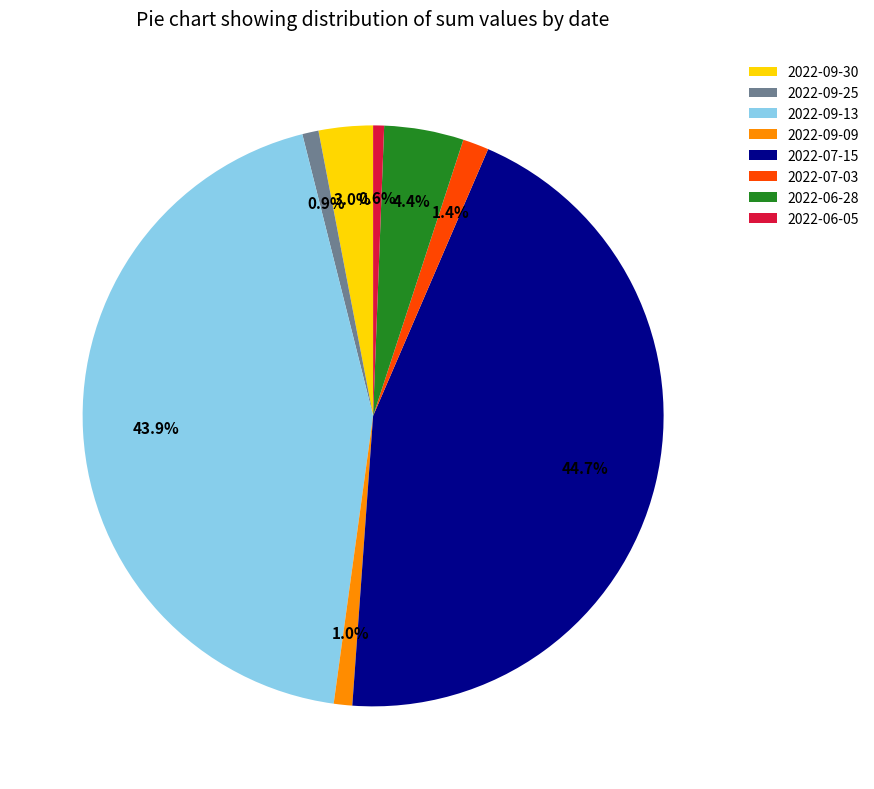

To the nearest percent, what is the difference between the 2022-06-28 and 2022-07-15 slice percentages?

40%